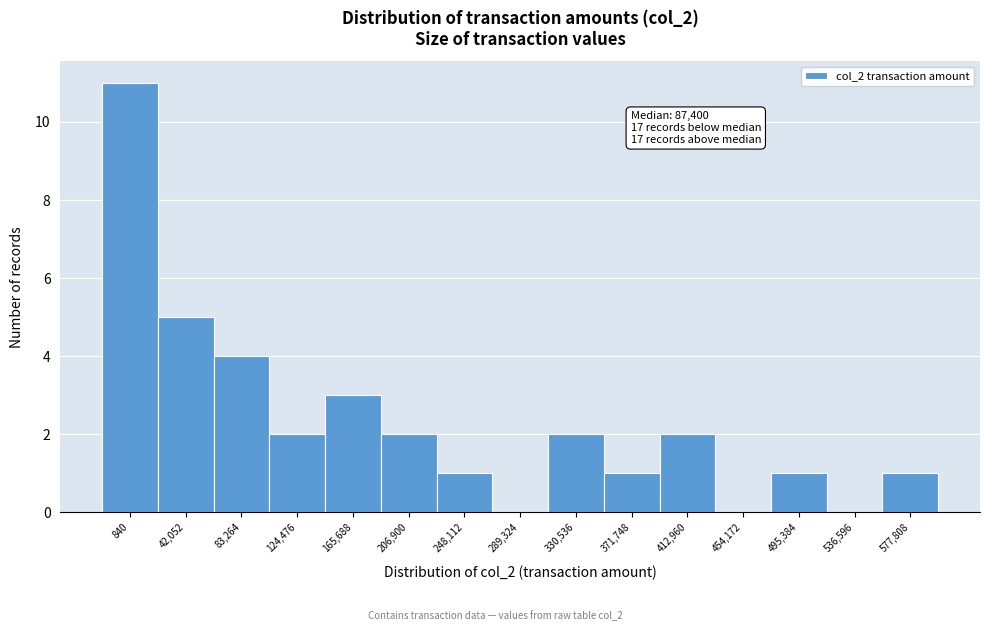

Reading left to right, transcribe all the data shown in this chart.

840=11	42,052=5	83,264=4	124,476=2	165,688=3	206,900=2	248,112=1	289,324=0	330,536=2	371,748=1	412,960=2	454,172=0	495,384=1	536,596=0	577,808=1